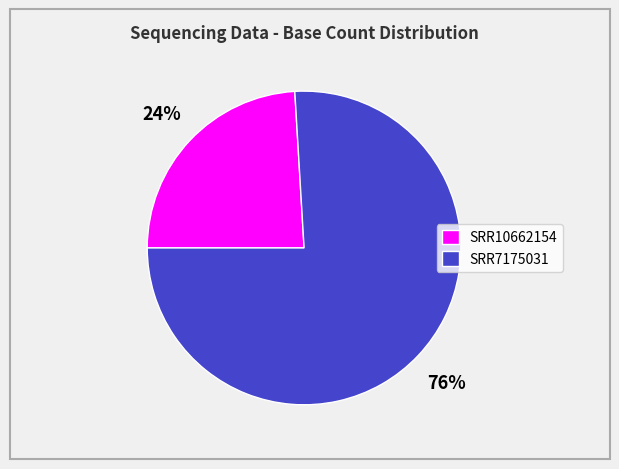

Count the number of slices in the pie.

2